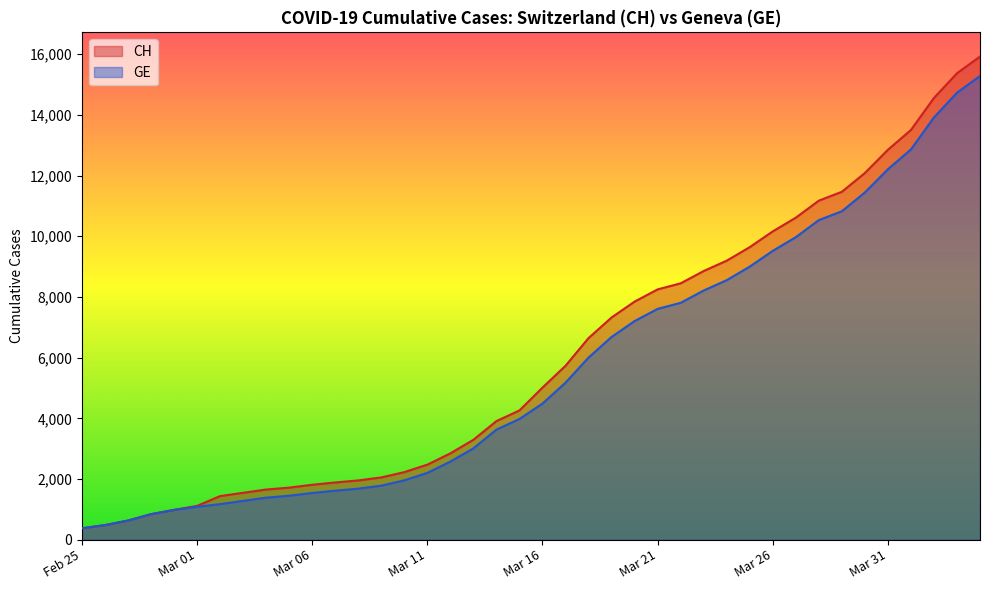

At which category is the sum across all series the highest?

2020-04-04